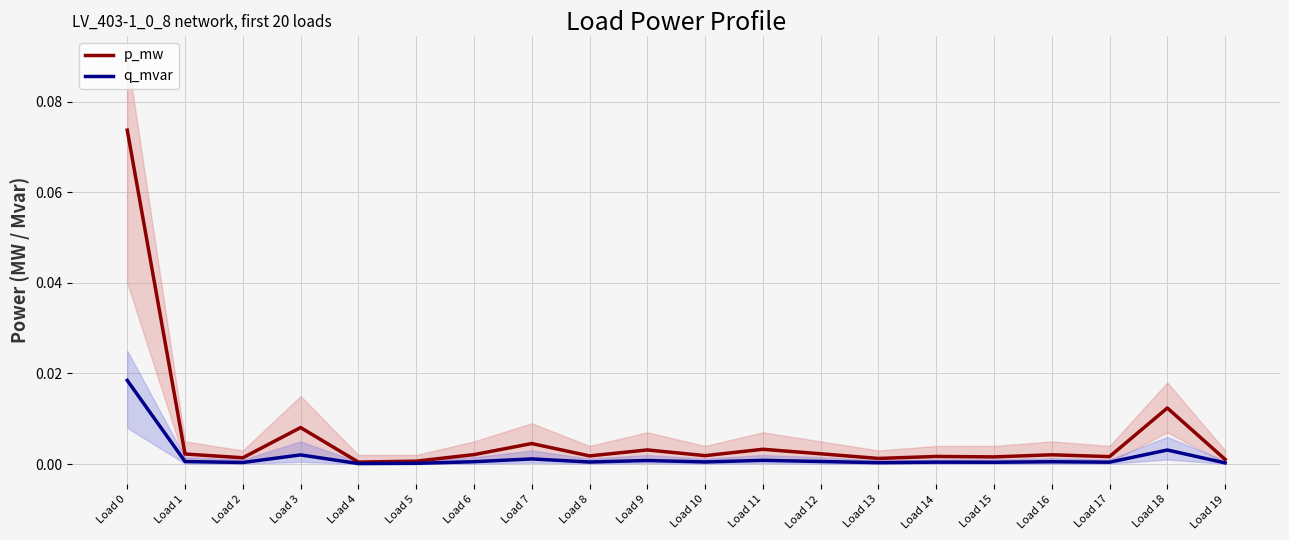

Where is the first local maximum for q_mvar?

Load 3